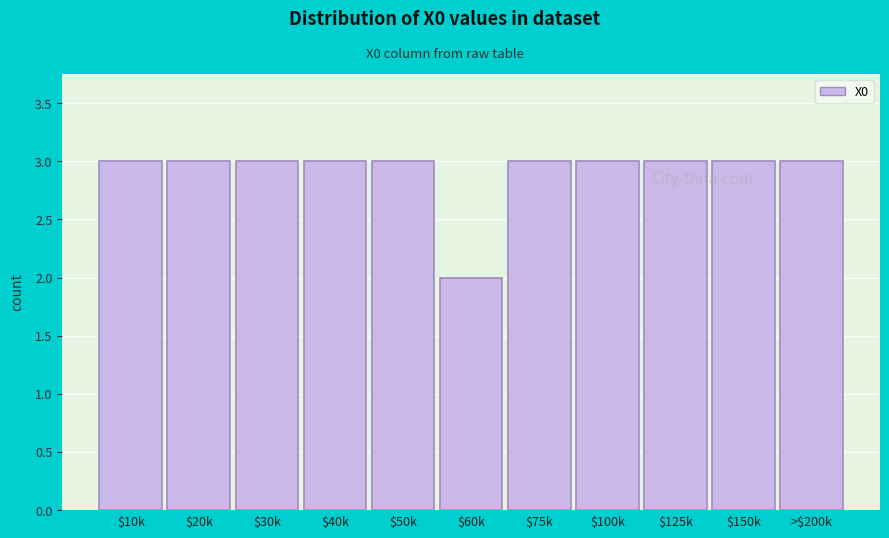

Reading right to left, list all the values displayed in this chart.

3	3	3	3	3	2	3	3	3	3	3